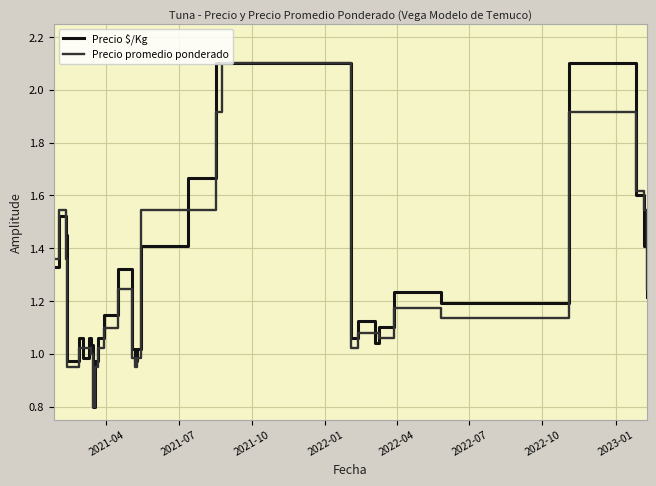

How many data points in Precio $/Kg are above 1?

35